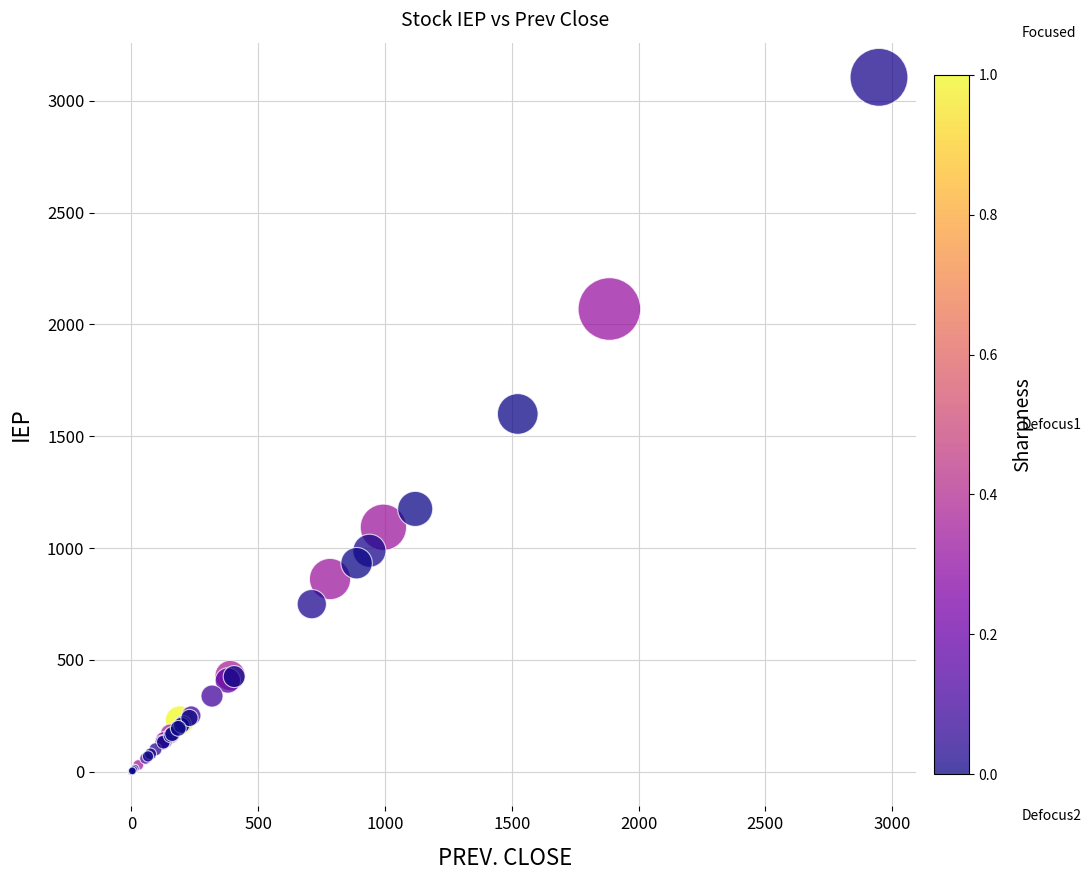

What Y value in the scatter plot is closest to 1552?

1599.7